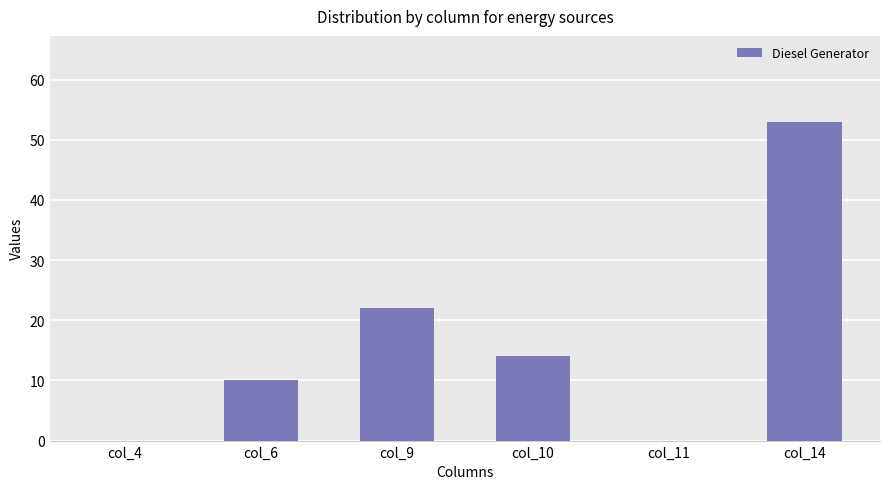

Reading left to right, what are all the values shown in this chart?

col_4=0	col_6=10	col_9=22	col_10=14	col_11=0	col_14=53